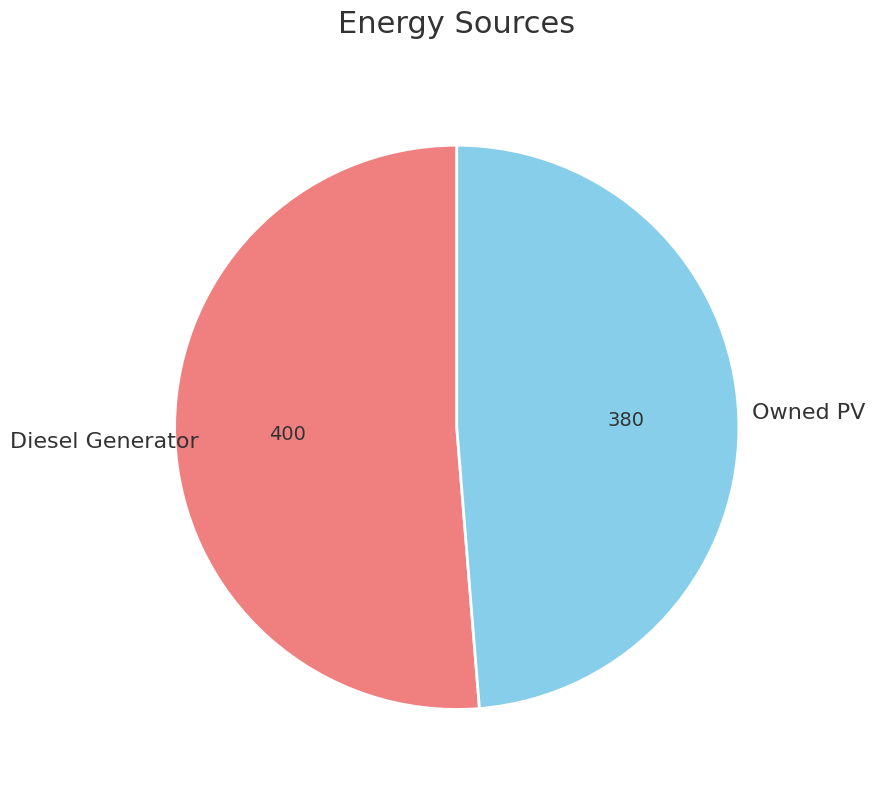

How many segments does this pie chart have?

2